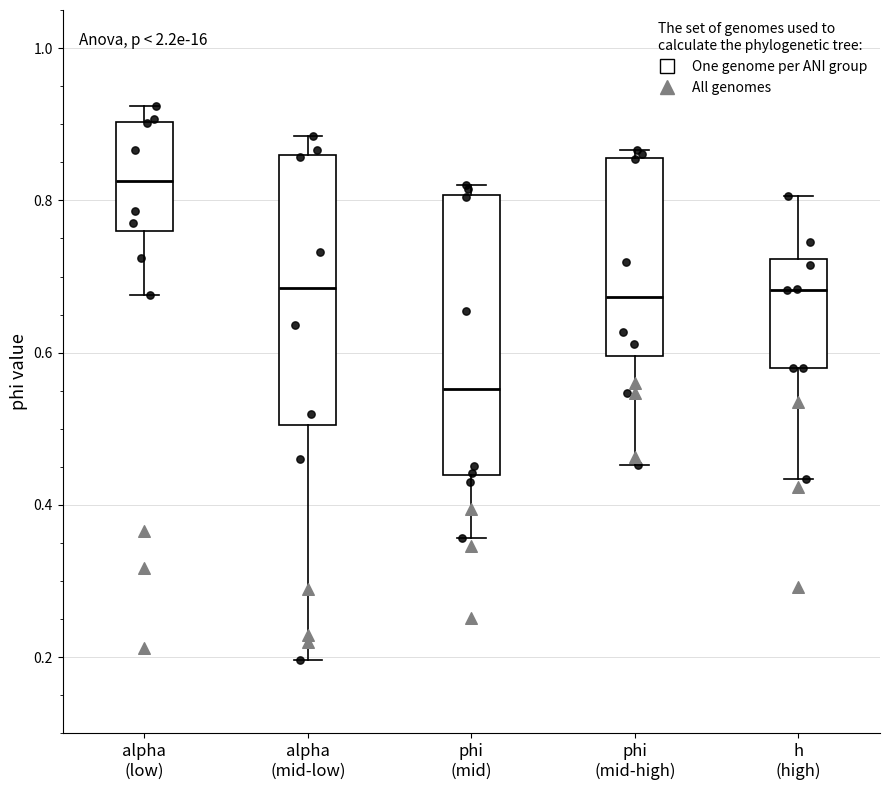

Reading left to right, transcribe this box plot: for each box, give where its median line is, the range the box spans, and where its two whiskers end, as read against the y-axis. The values are not printed on the chart, so give them approximately, as read against the axis.

alpha (low): median 0.82, box 0.76 to 0.90, whiskers 0.68 to 0.92
alpha (mid-low): median 0.68, box 0.50 to 0.86, whiskers 0.20 to 0.88
phi (mid): median 0.56, box 0.44 to 0.80, whiskers 0.36 to 0.82
phi (mid-high): median 0.68, box 0.60 to 0.86, whiskers 0.46 to 0.86 (just above the box's upper edge)
h (high): median 0.68, box 0.58 to 0.72, whiskers 0.44 to 0.80